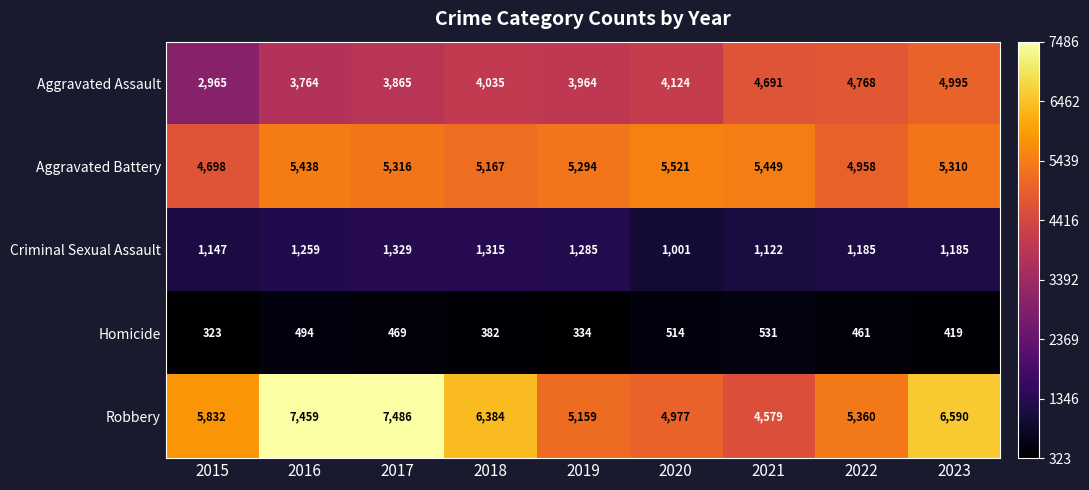

What is the difference between the maximum and second lowest values in the Aggravated Assault series?

1231